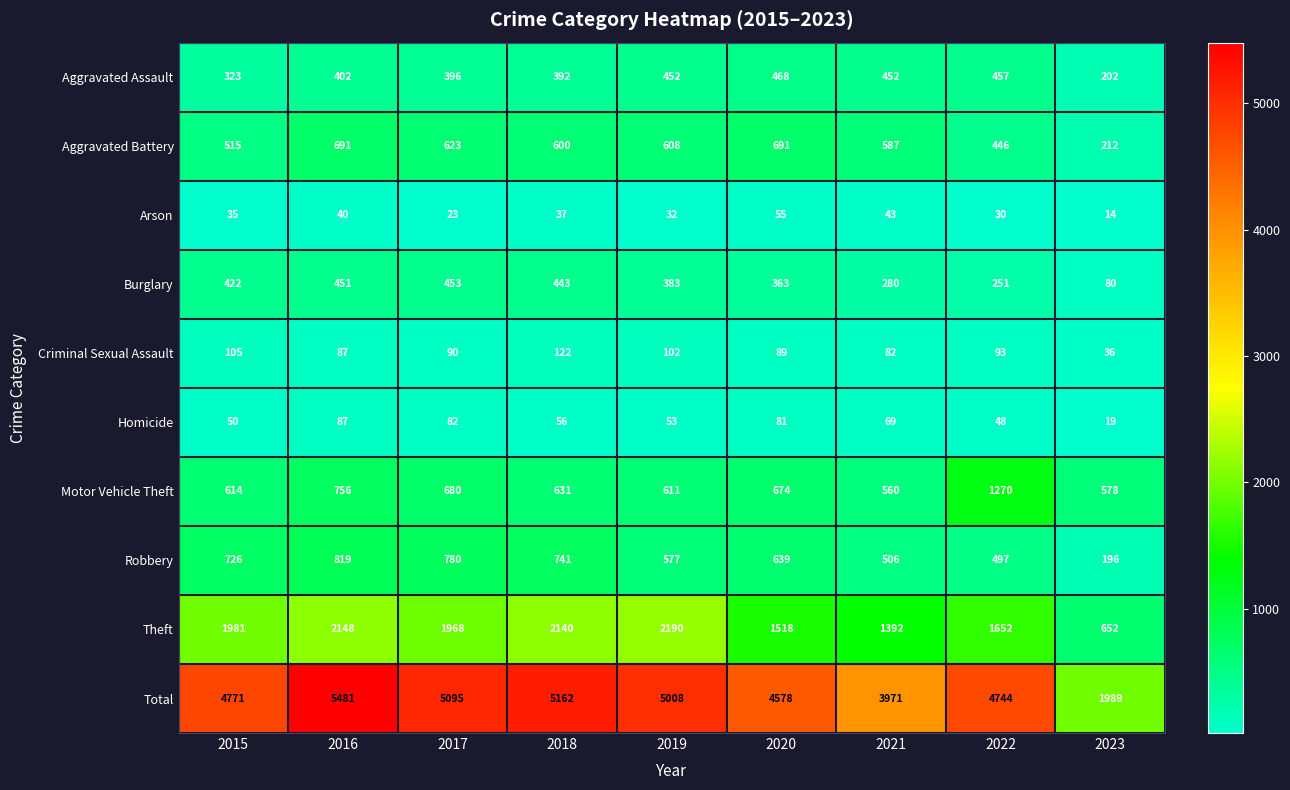

Between 2017 and 2020, which series saw the biggest shift?

Total